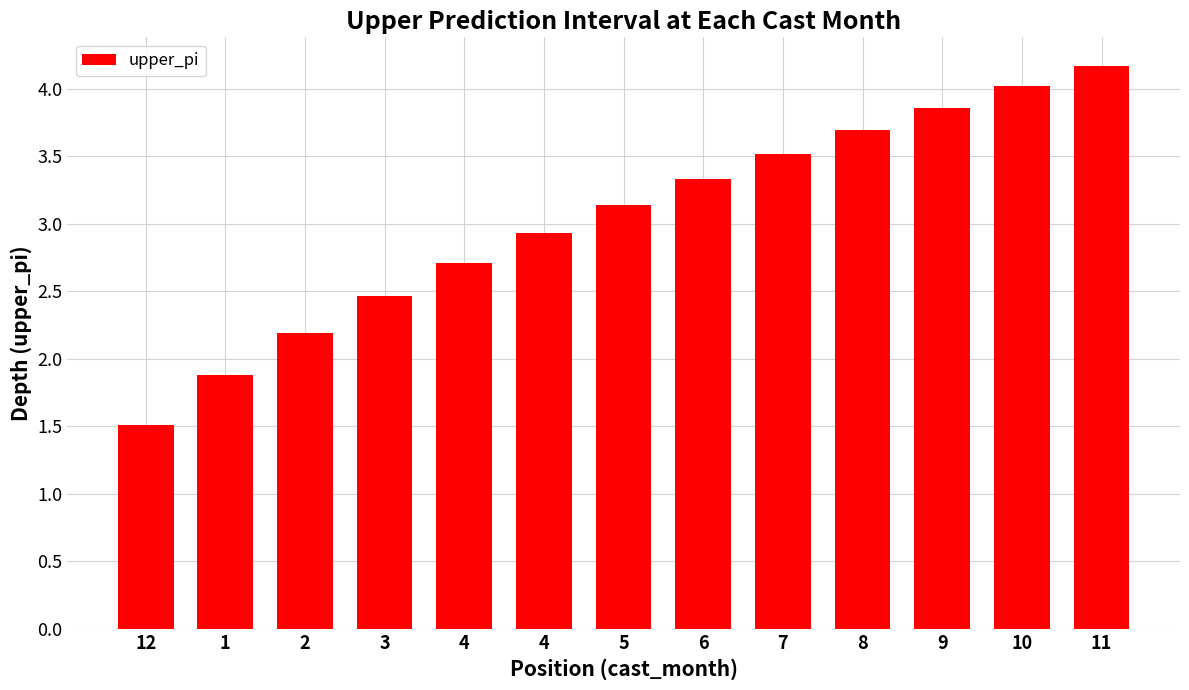

Reading left to right, extract all data points from this chart.

12=1.5	1=1.9	2=2.2	3=2.5	4=2.7	4=2.9	5=3.1	6=3.3	7=3.5	8=3.7	9=3.9	10=4.0	11=4.2